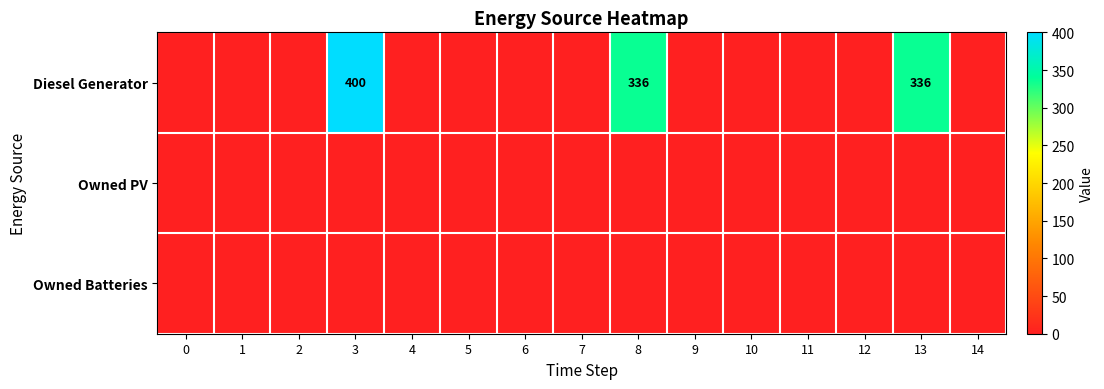

Which series has the largest total across all categories?

Diesel Generator